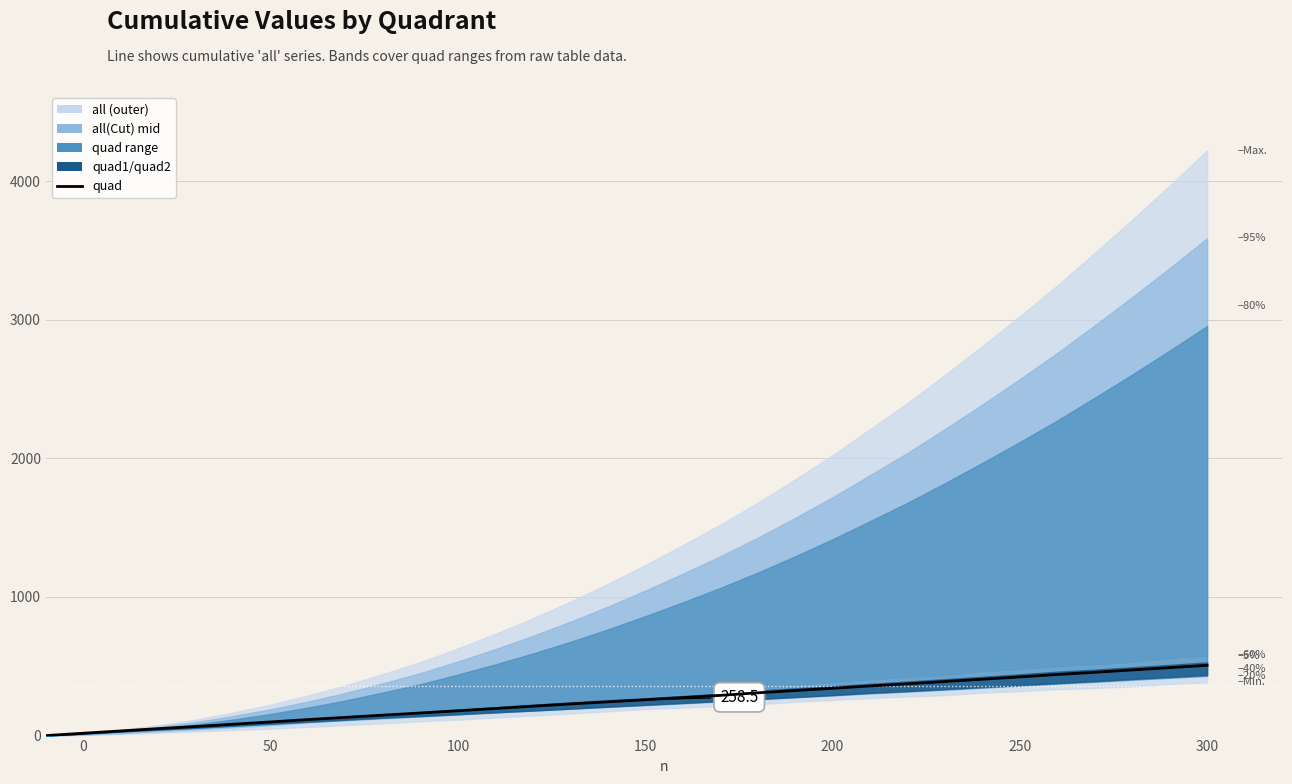

Does the chart display data point markers on the line(s)?

No